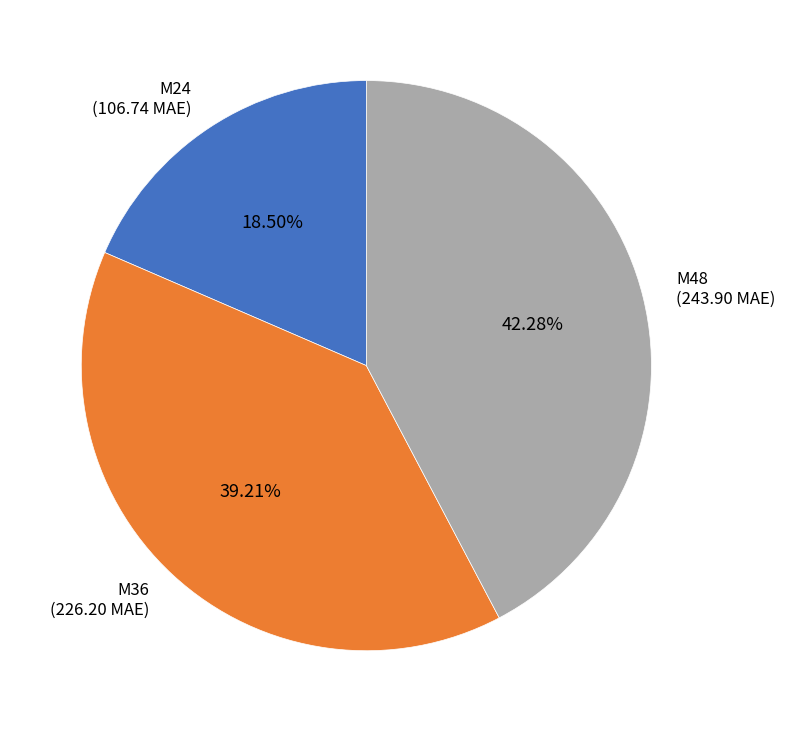

Which category has the smallest portion of the pie?

M24